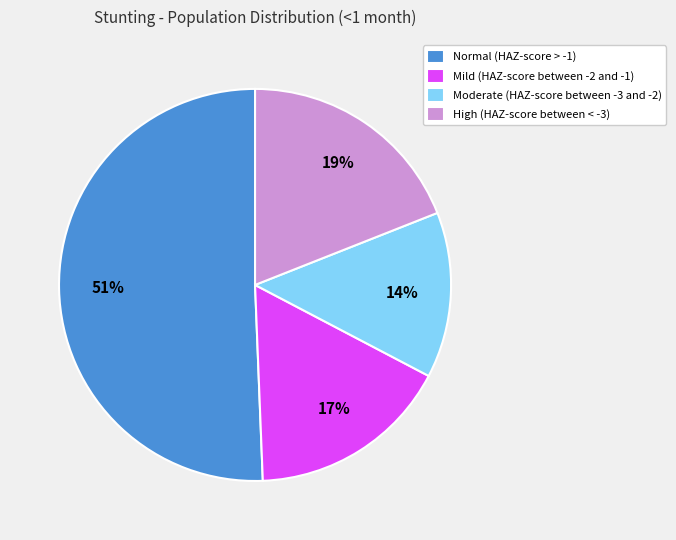

What percentage is the Mild (HAZ-score between -2 and -1) slice, to the nearest percent?

17%